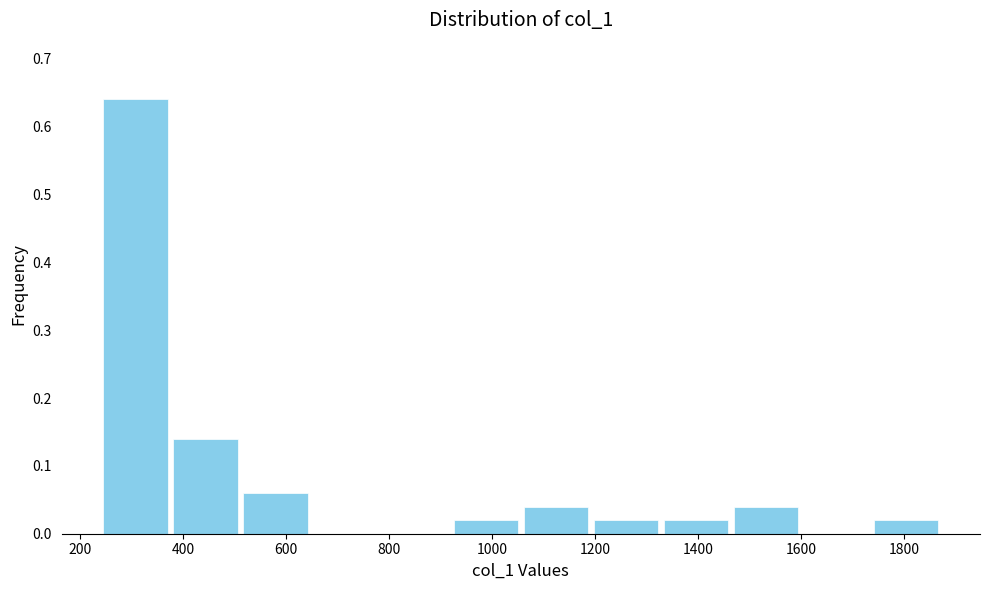

Reading left to right, list every bar in this chart as the range it spans on the x-axis followed by its height. Neither the bar edges nor the heights are printed on the chart, so give them approximately, as read against the axes.

240 to 376: 0.64
376 to 512: 0.14
512 to 648: 0.06
648 to 784: 0
784 to 920: 0
920 to 1056: 0.02
1056 to 1192: 0.04
1192 to 1328: 0.02
1328 to 1464: 0.02
1464 to 1600: 0.04
1600 to 1736: 0
1736 to 1872: 0.02